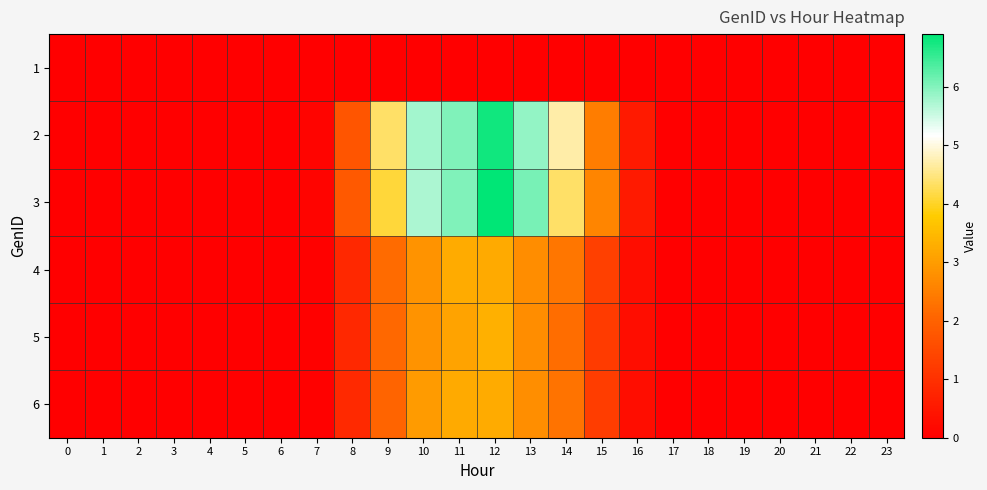

At how many categories does at least one series exceed 1?

8